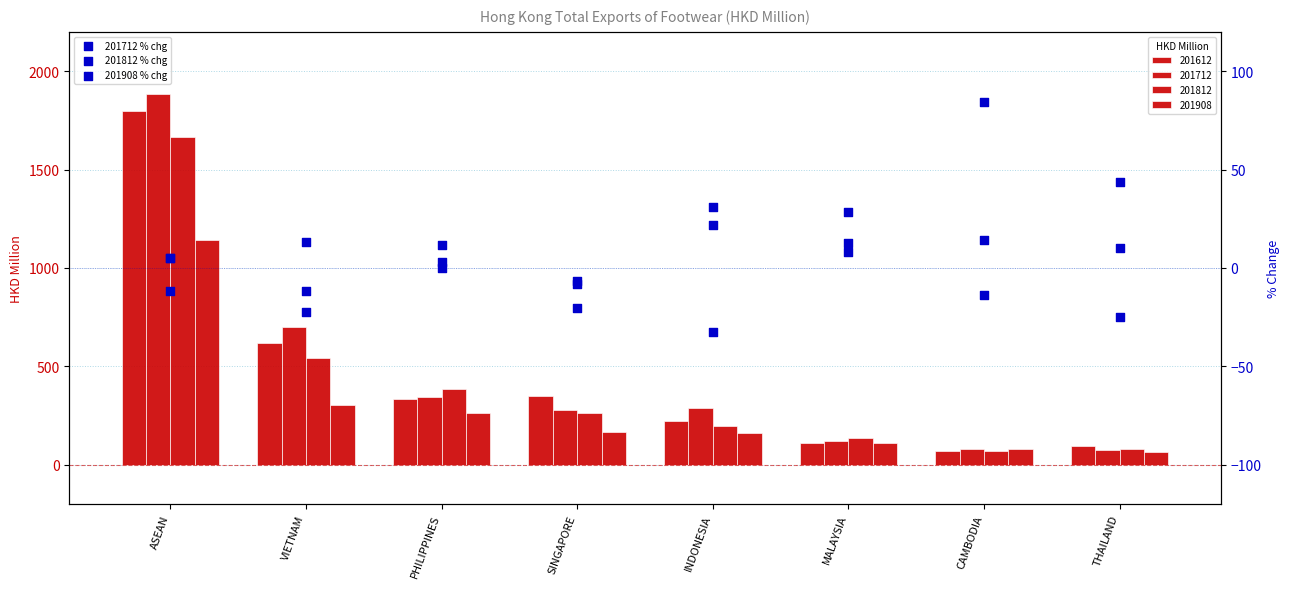

At how many categories does at least one series exceed 43?

2